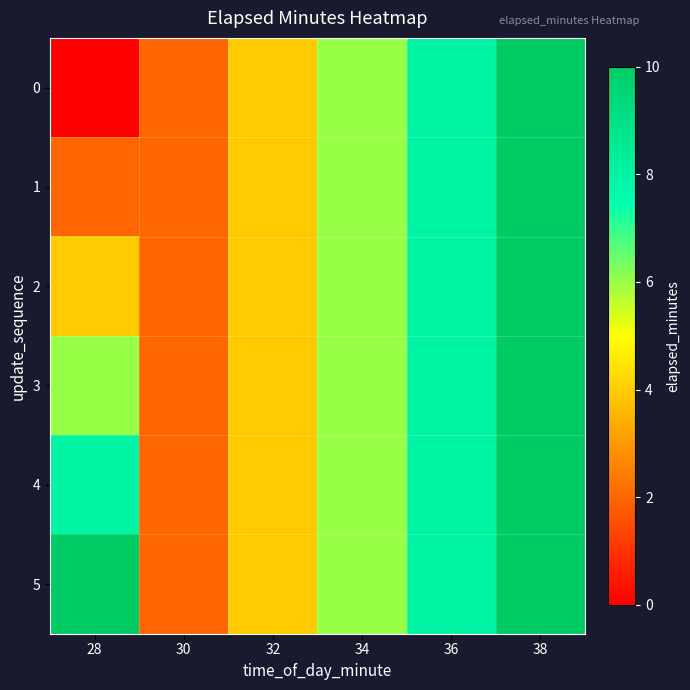

Which category has the lowest value across all series?

28